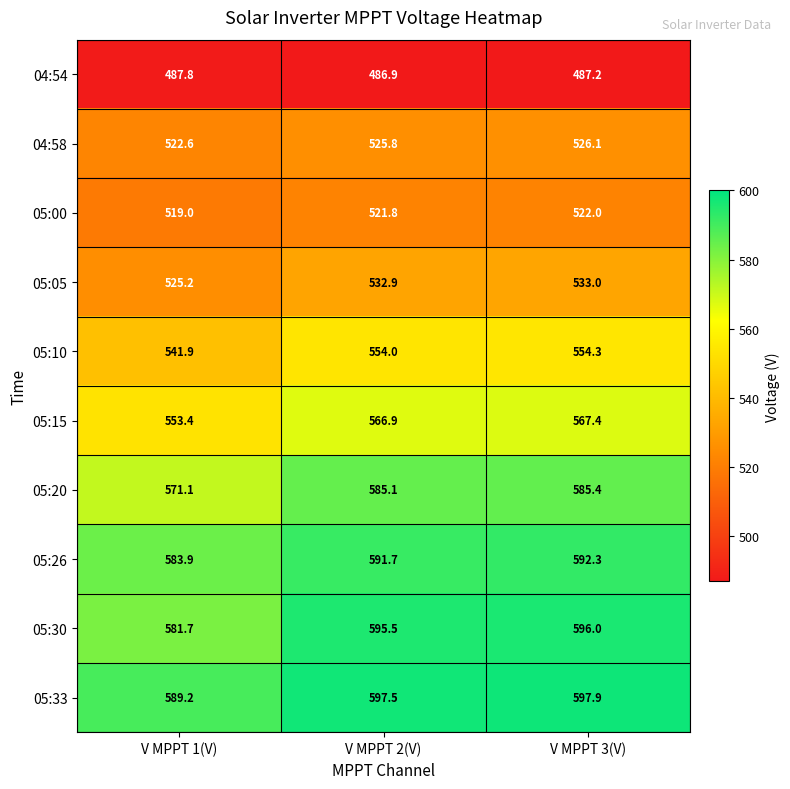

At V MPPT 2(V), list the series in order from largest to smallest.

05:33, 05:30, 05:26, 05:20, 05:15, 05:10, 05:05, 04:58, 05:00, 04:54